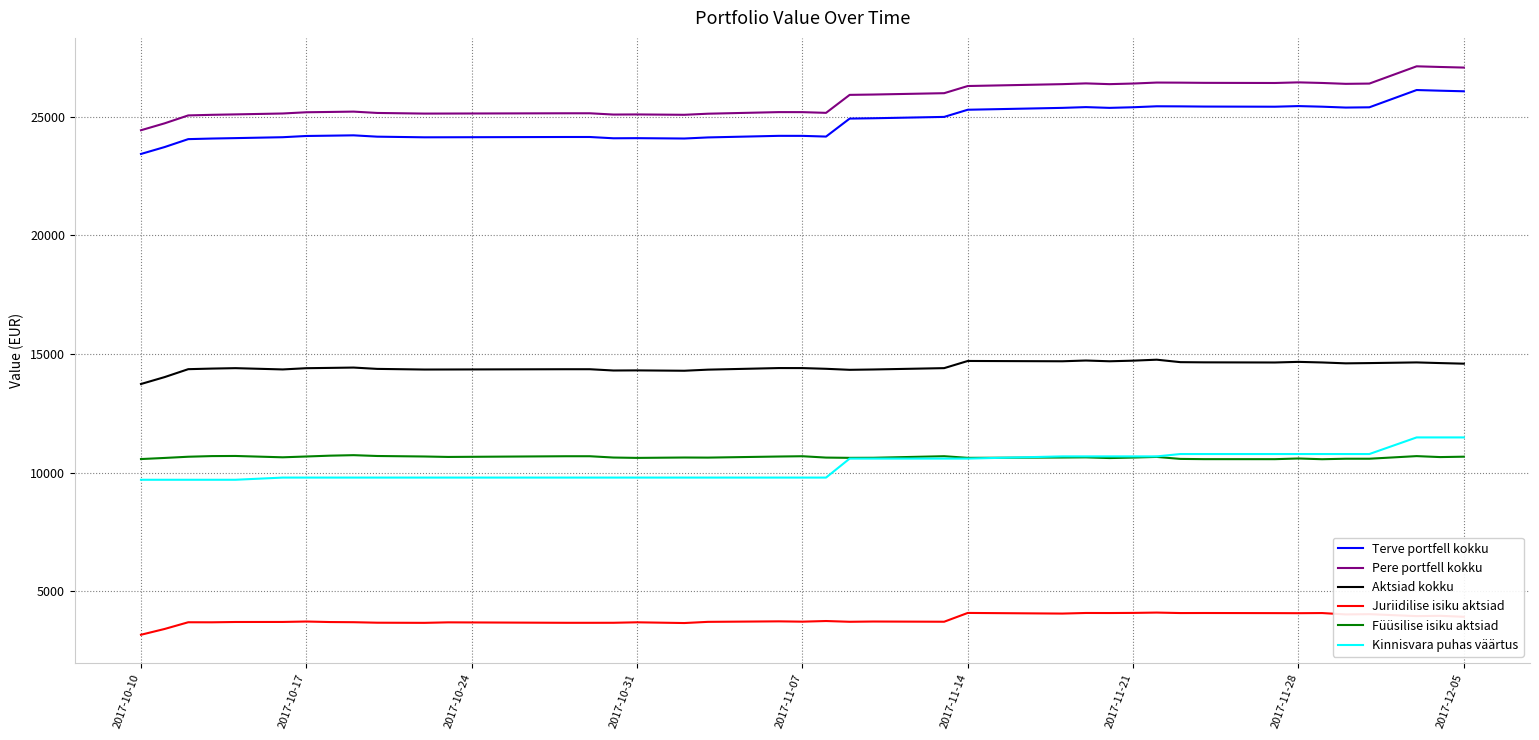

How many values in the Kinnisvara puhas väärtus series are below 9790?

5